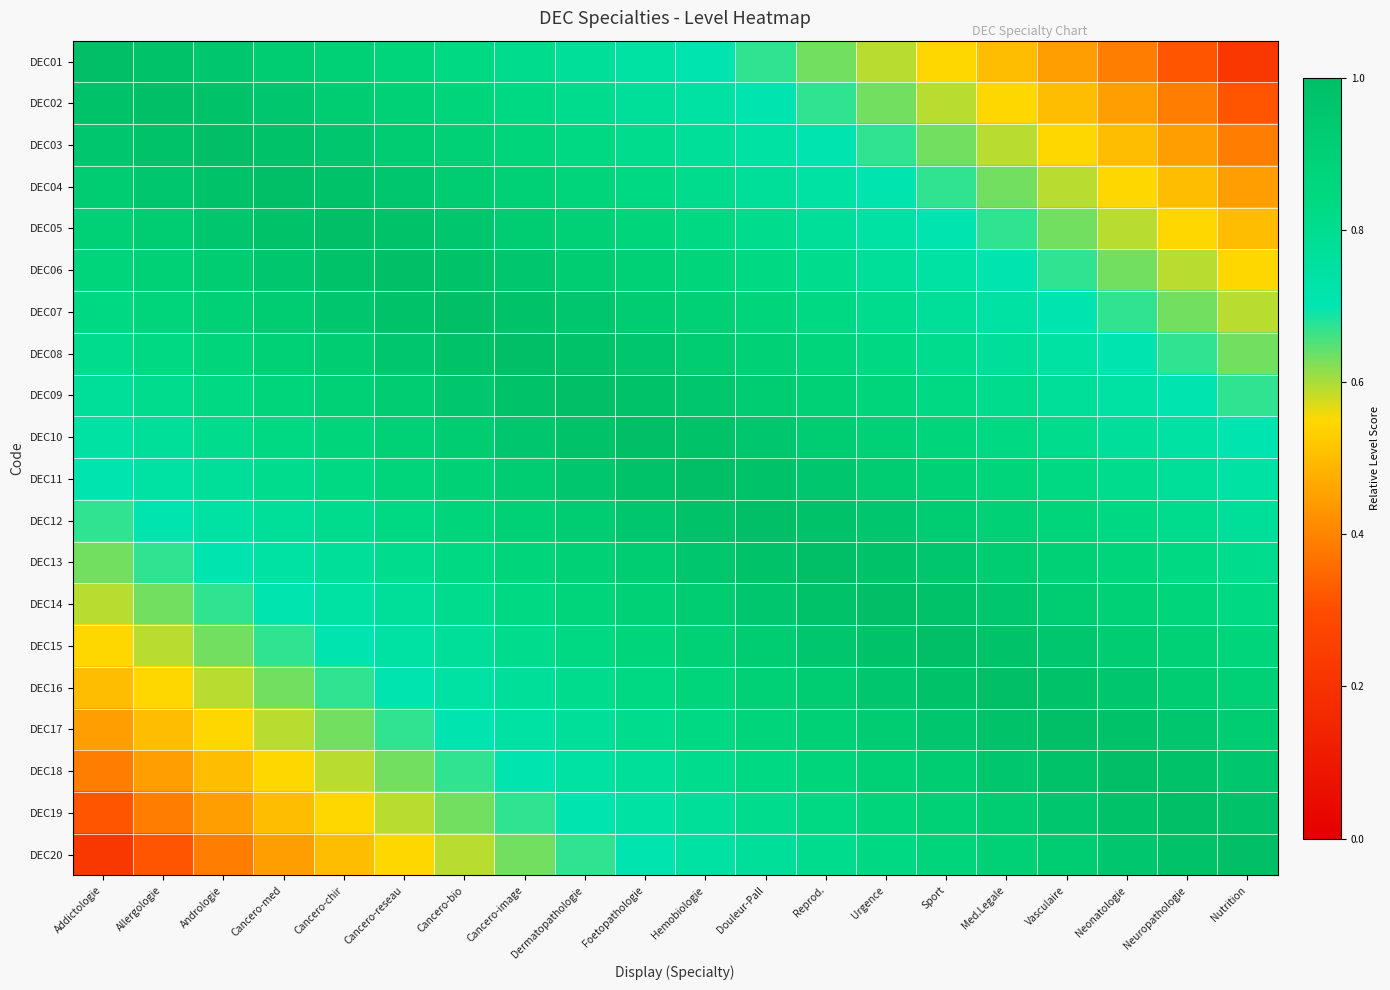

Which label corresponds to the largest value in the chart?

Addictologie